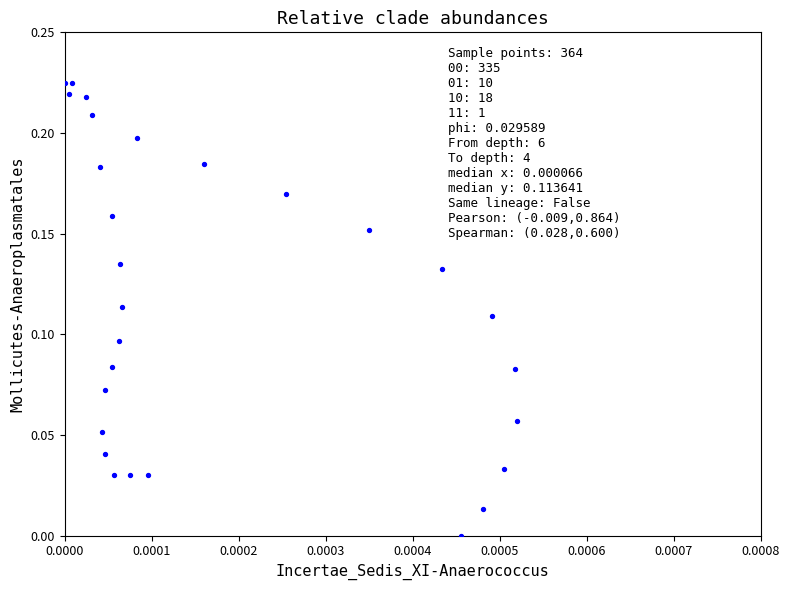

How many data points are displayed?

28